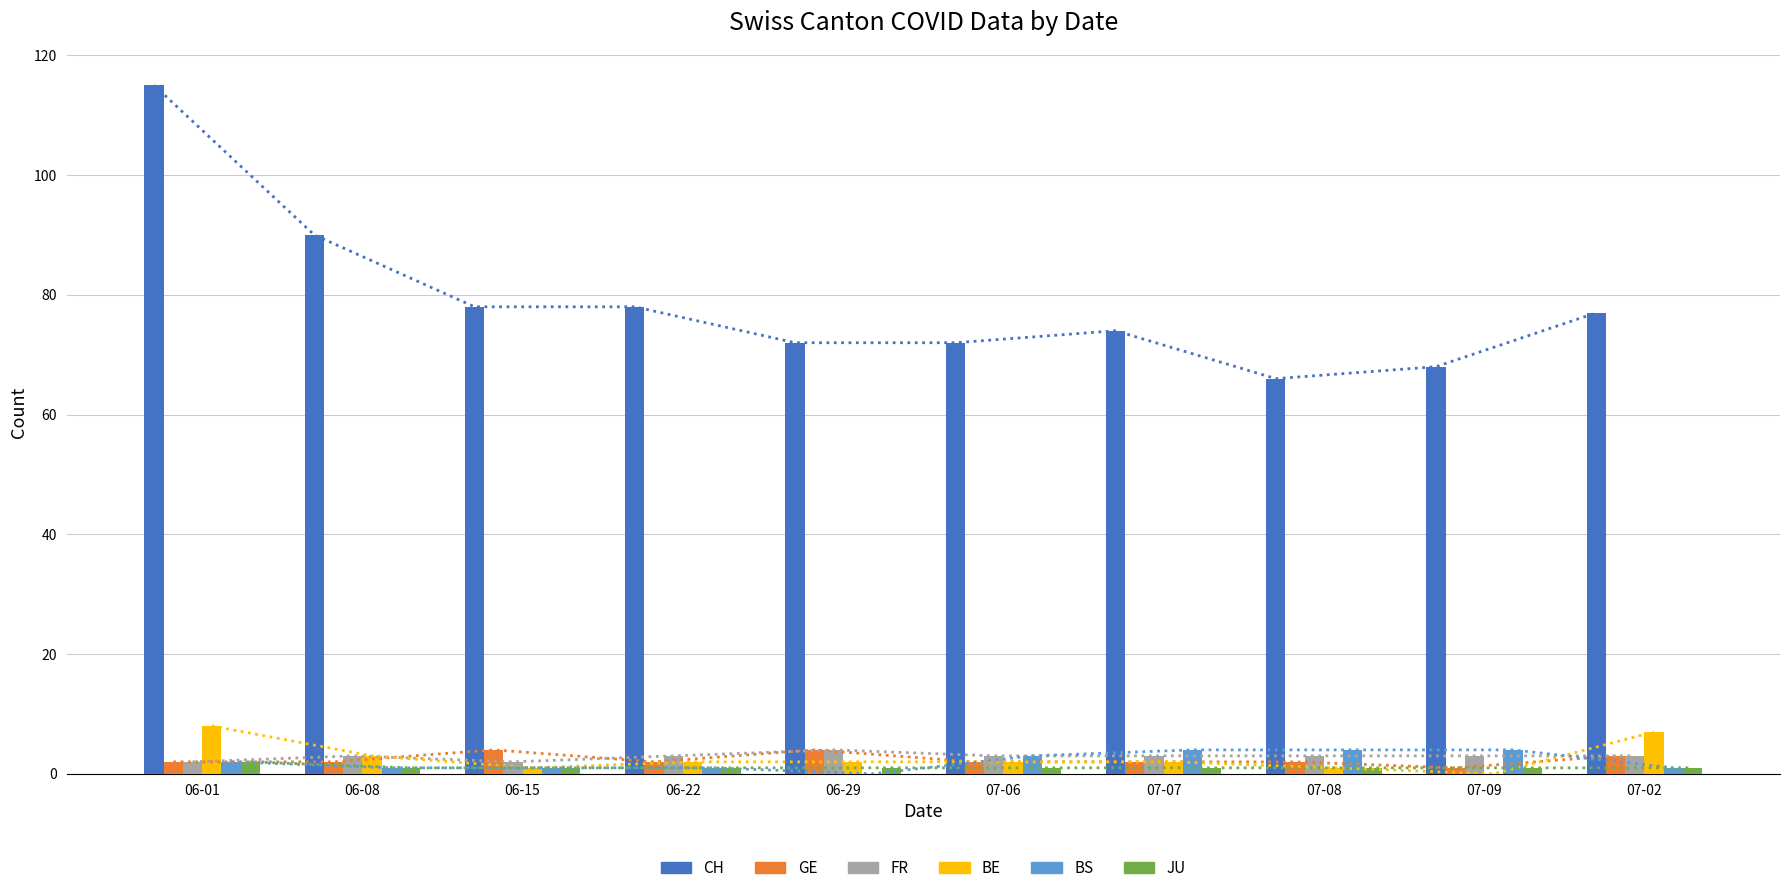

At 07-08, list the series in order from smallest to largest.

BE, JU, GE, FR, BS, CH